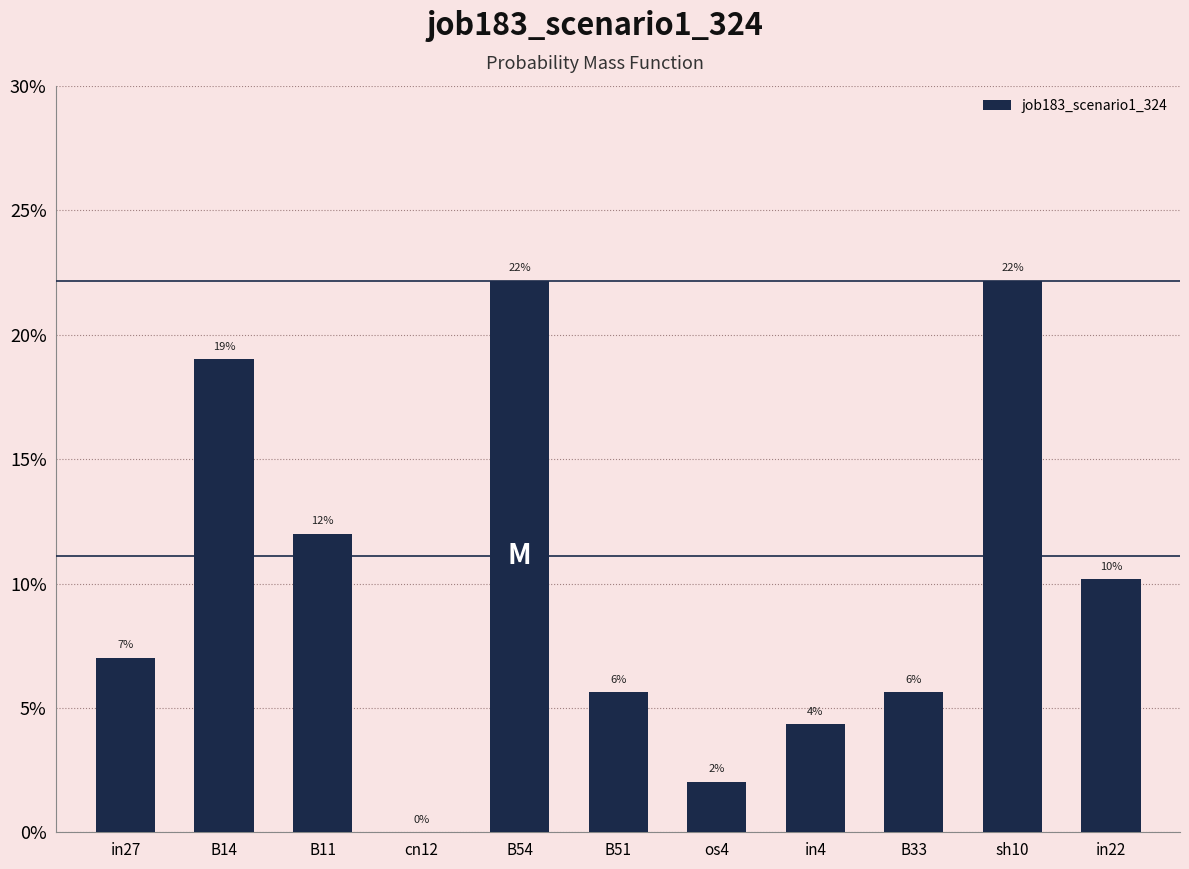

Reading right to left, what are all the values shown in this chart?

0.1	0.2	0.1	0.0	0.0	0.1	0.2	0.0	0.1	0.2	0.1